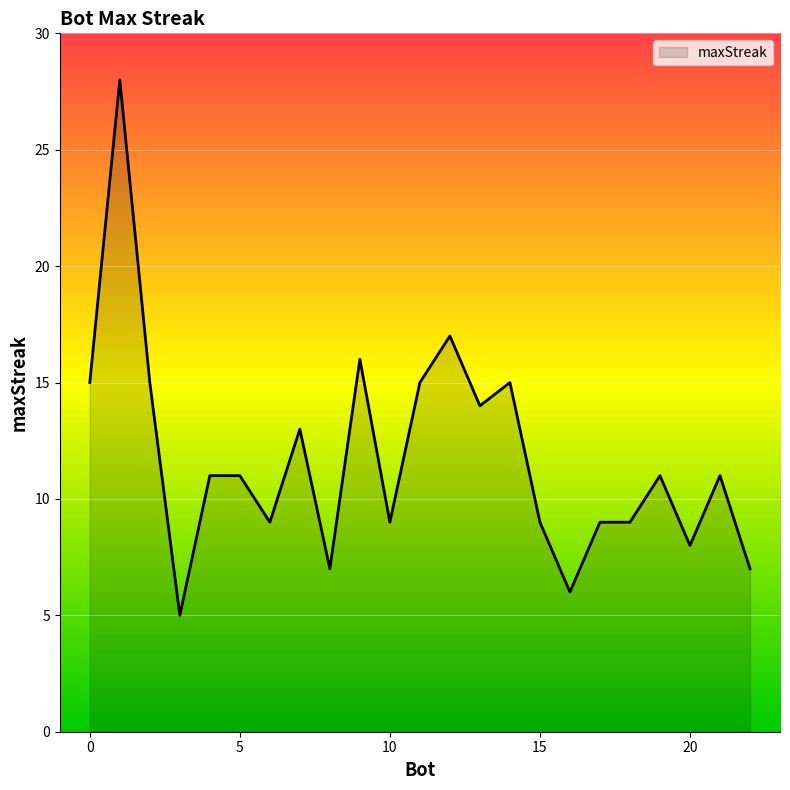

What is the average value?

12